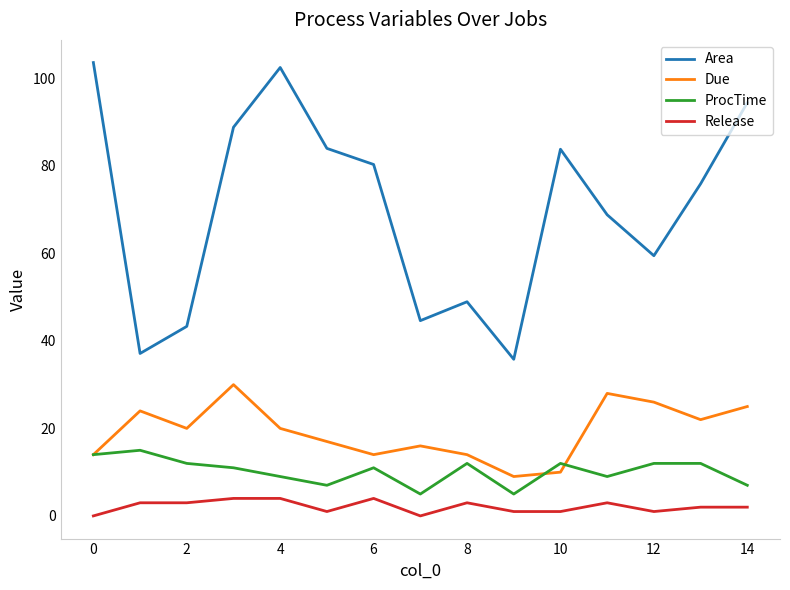

What is the maximum value shown in the chart?

103.6